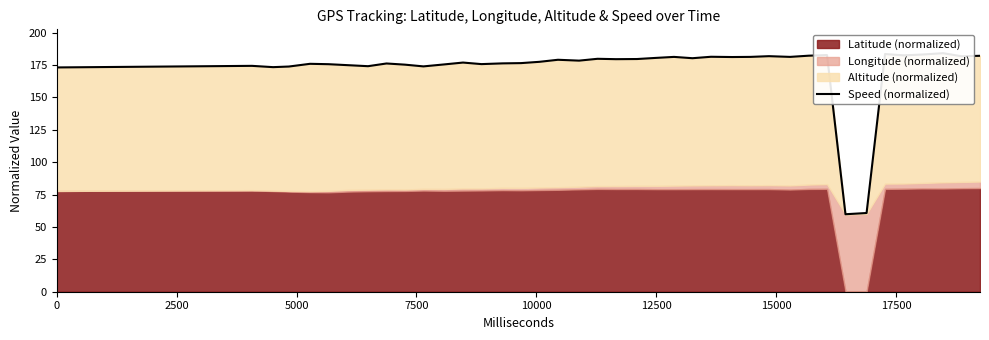

What is the change in value from 2500 to 5000?

-1.0